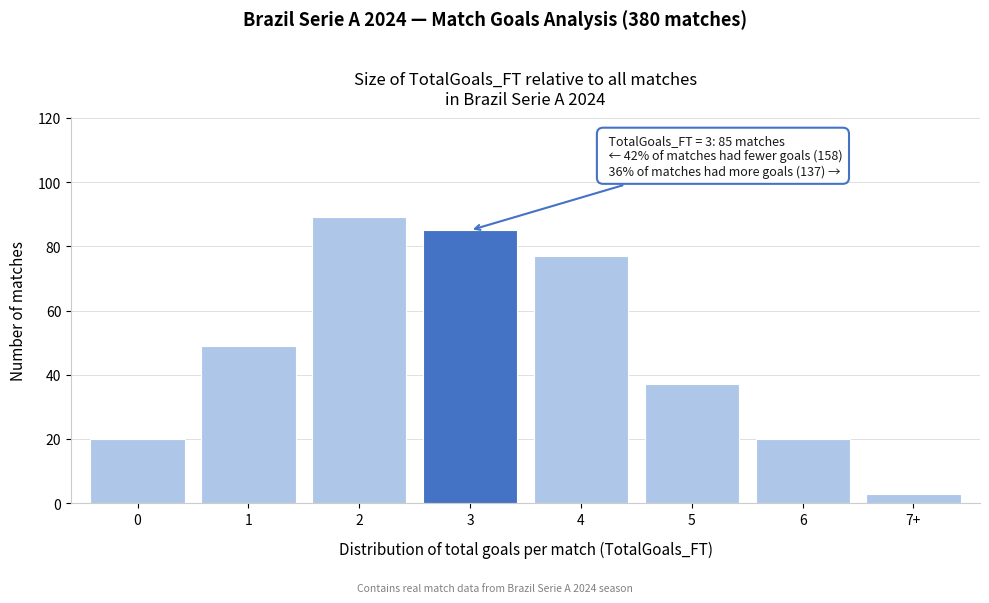

Reading right to left, list all the values displayed in this chart.

7+=3	6=20	5=37	4=77	3=85	2=89	1=49	0=20